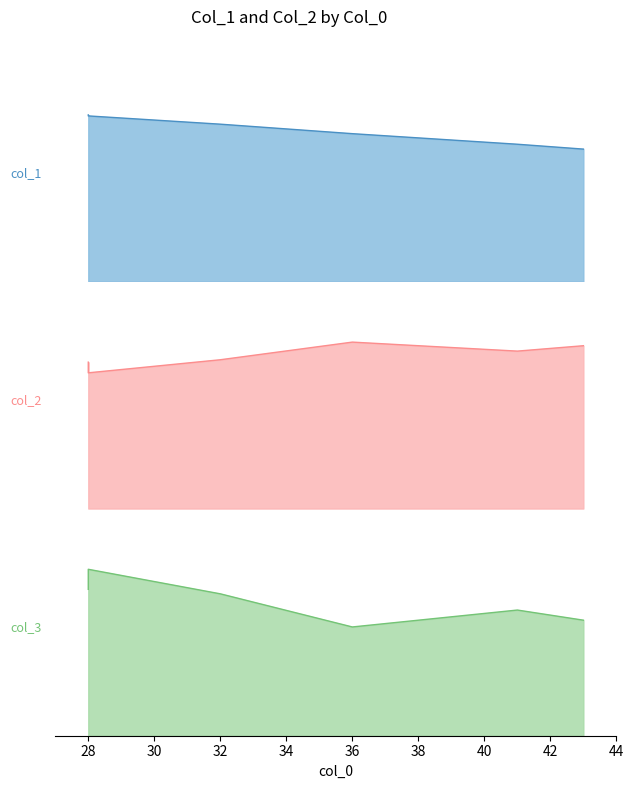

What is the spread (max minus min) of values at 36?

52